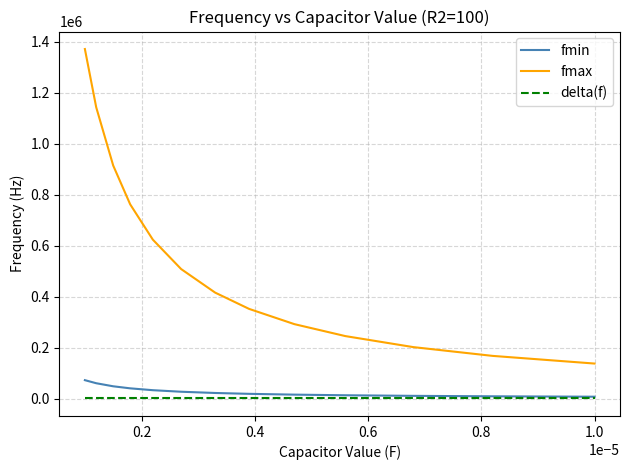

Which series has the widest spread of values?

fmax